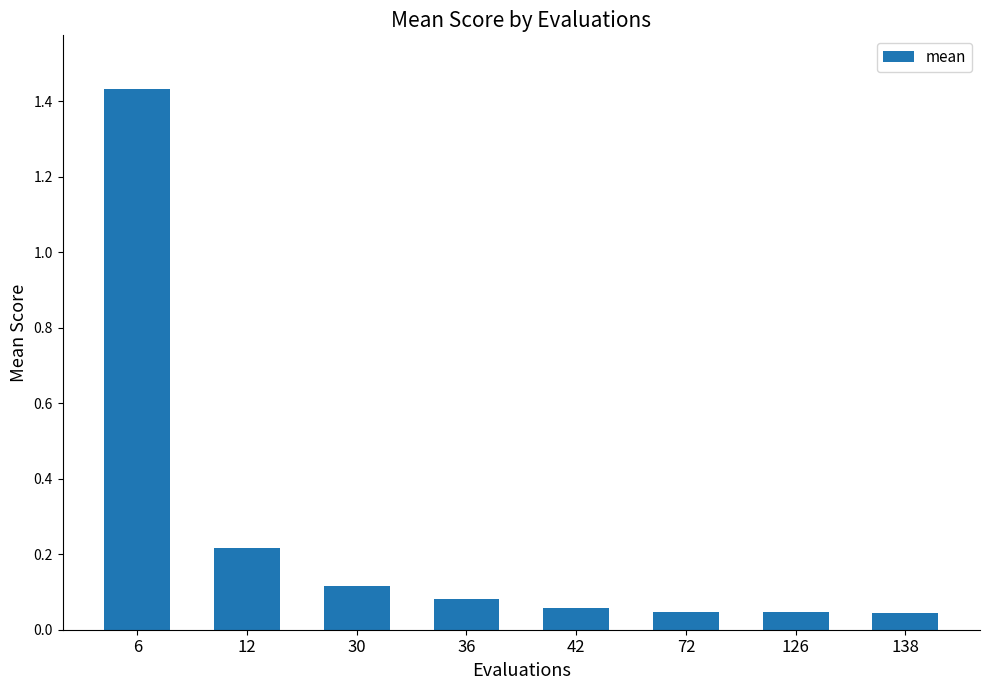

At which category does the chart reach its peak across all series?

6